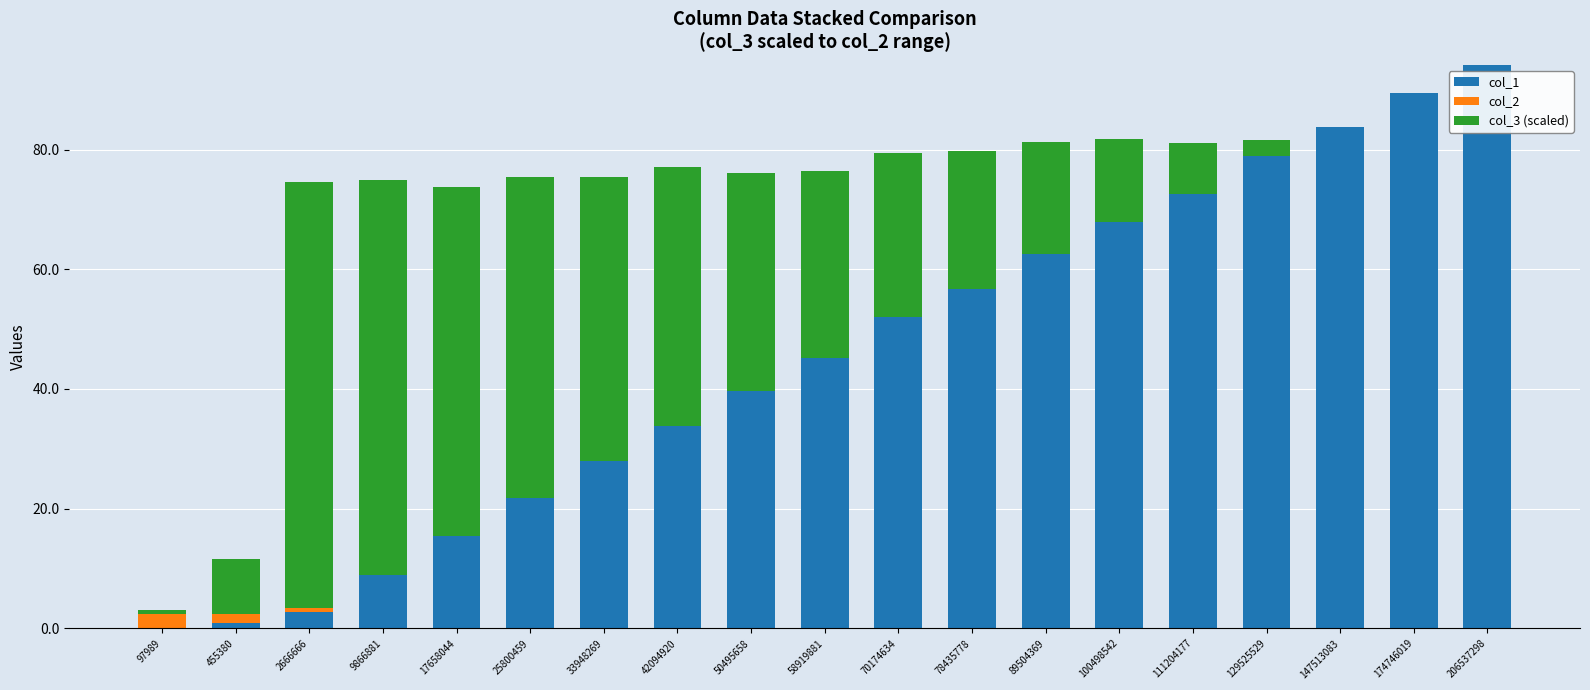

Count the number of categories in the chart.

19